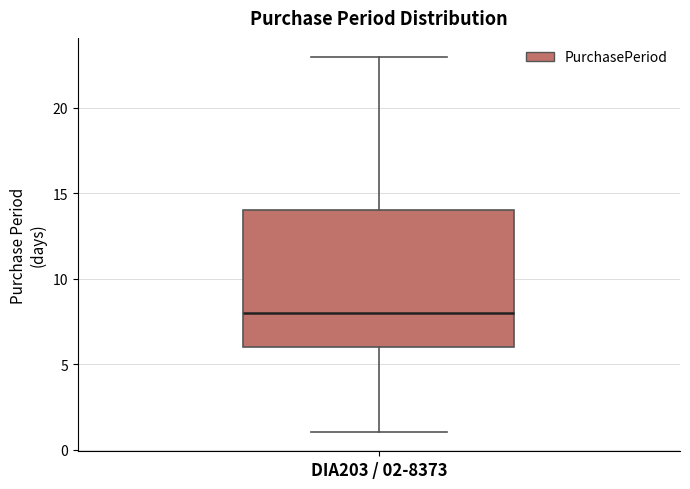

Transcribe this box plot: give where the median line is, the range the box spans, and where the two whiskers end, as read against the y-axis. The values are not printed on the chart, so give them approximately, as read against the axis.

median 8, box 6 to 14, whiskers 1 to 23